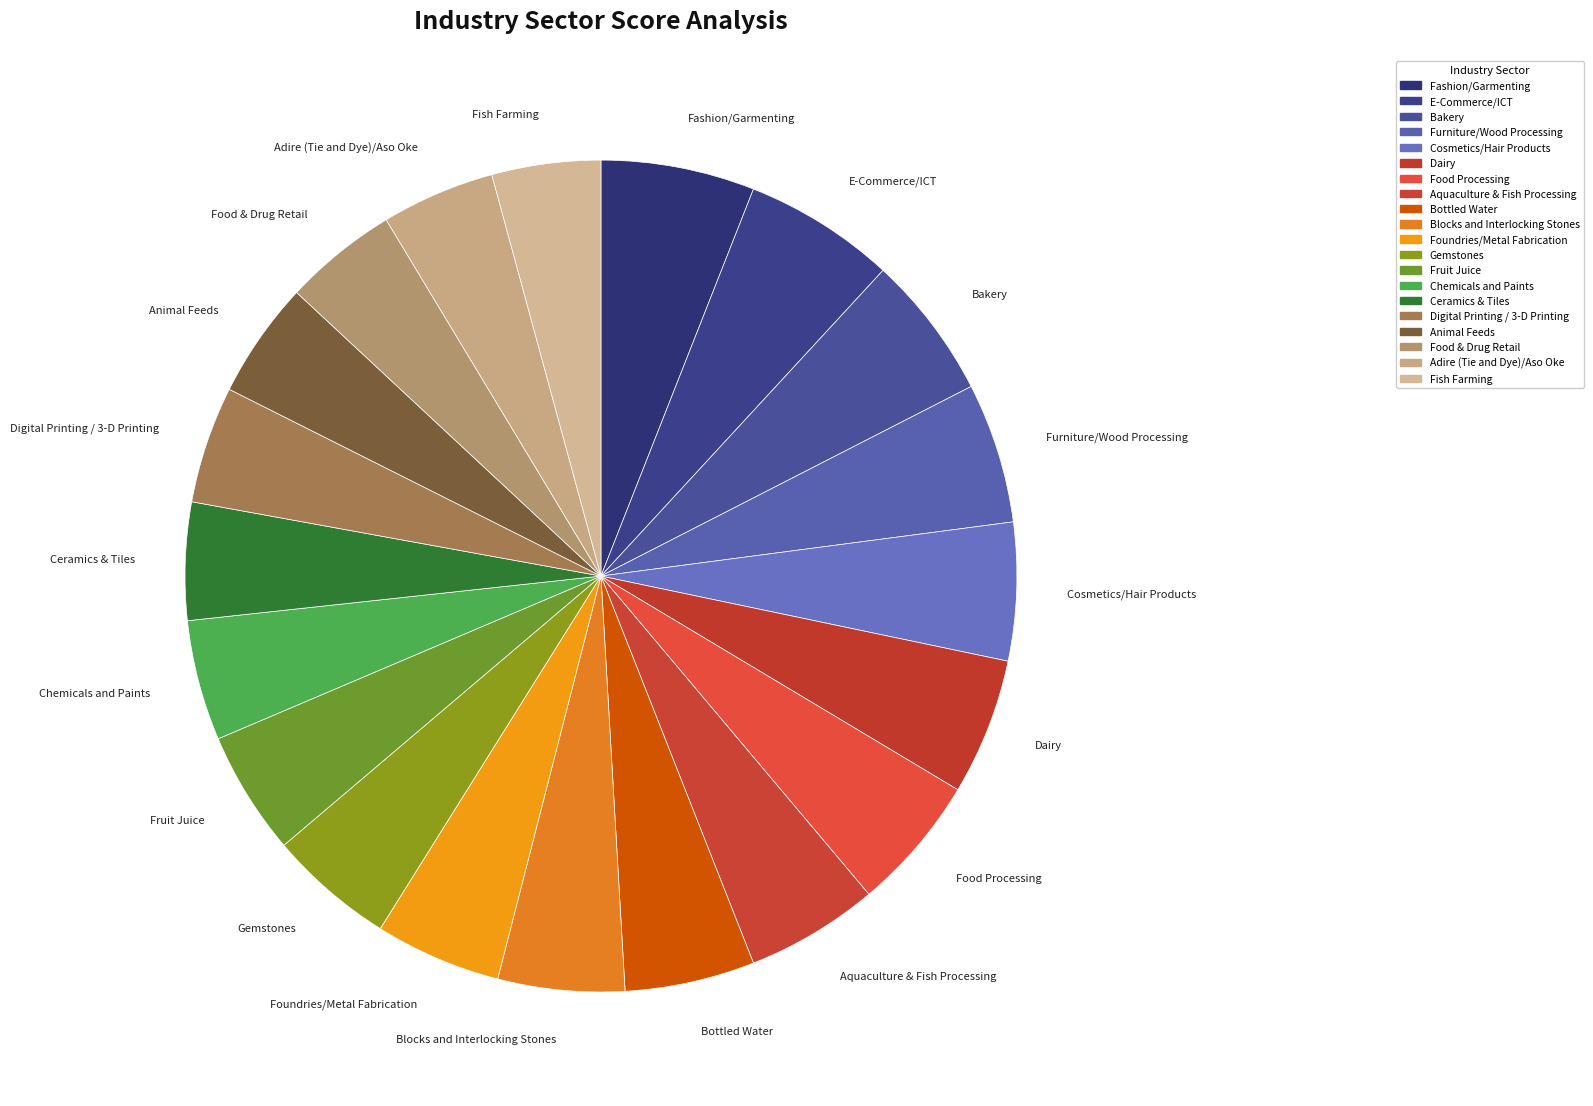

Is the sum of Ceramics & Tiles and Aquaculture & Fish Processing greater than half?

No